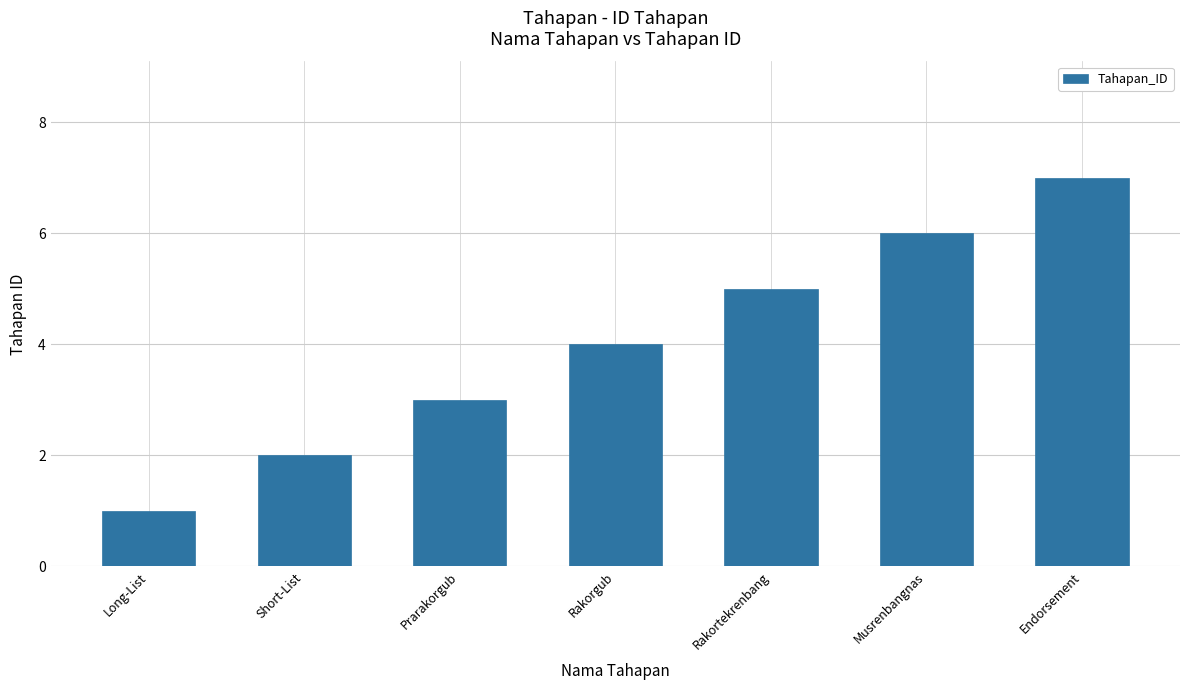

How many distinct data groups are displayed?

1